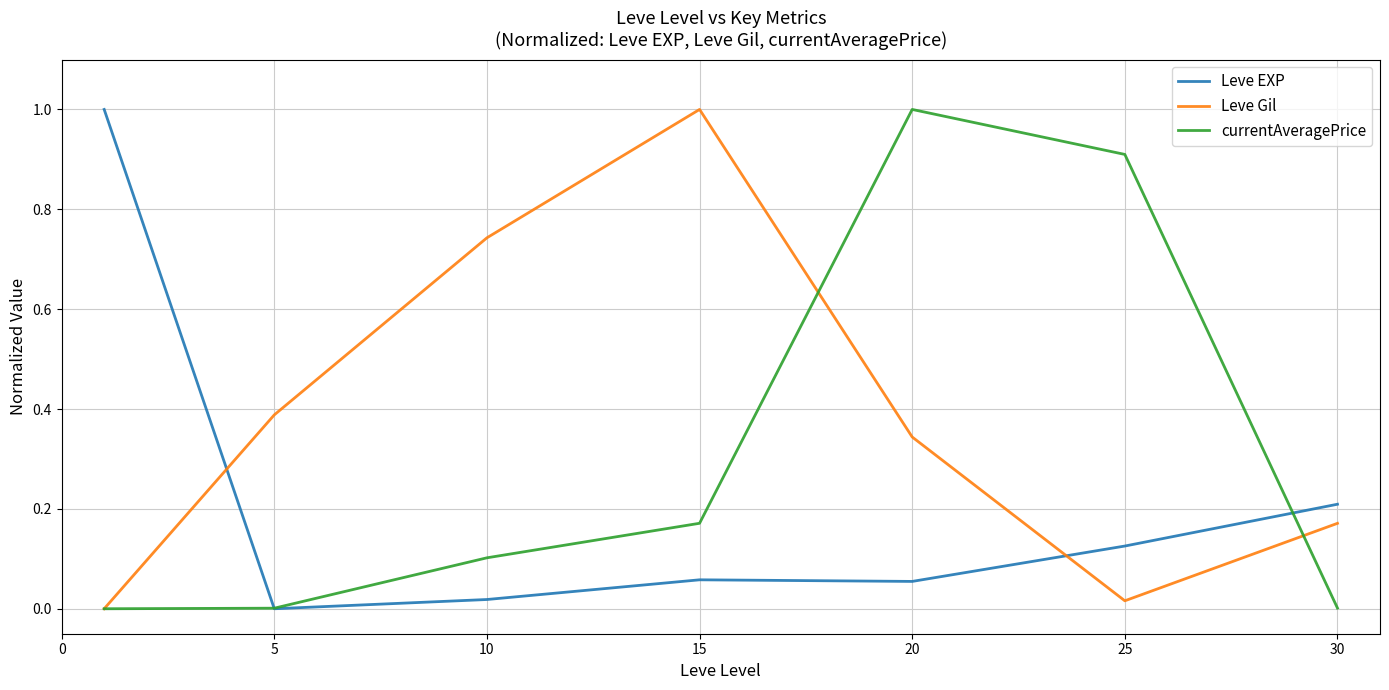

Is this an area chart (filled region under the line)?

No